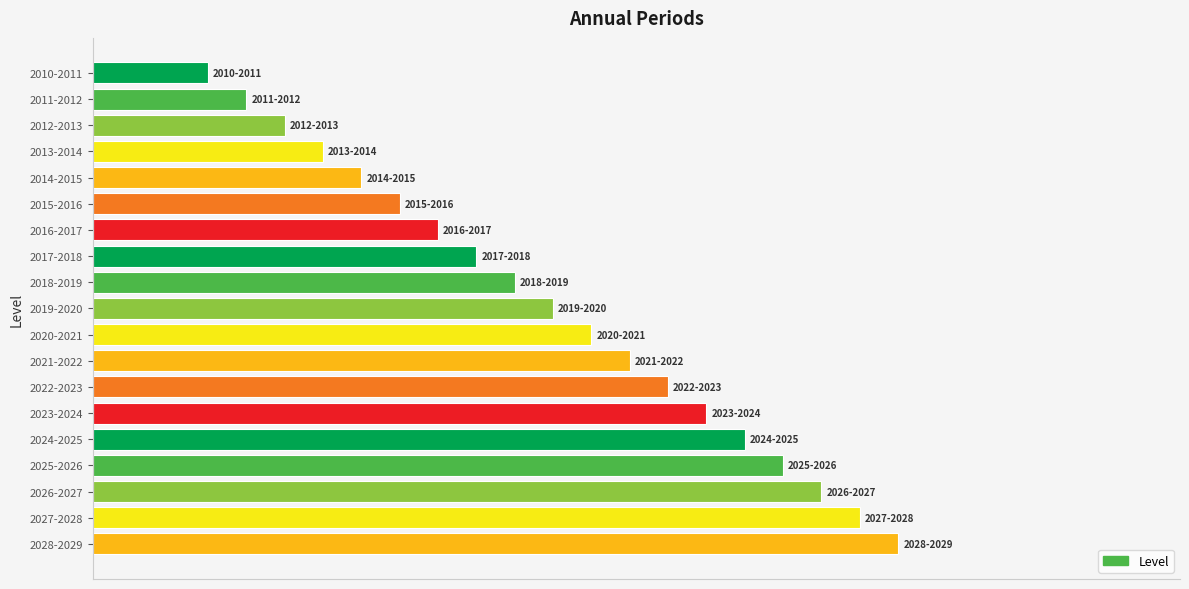

Are the bars grouped side by side (vs. stacked)?

No